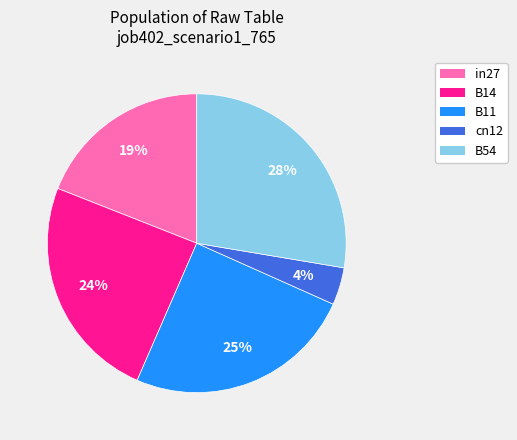

What is the smallest slice in the pie chart?

cn12